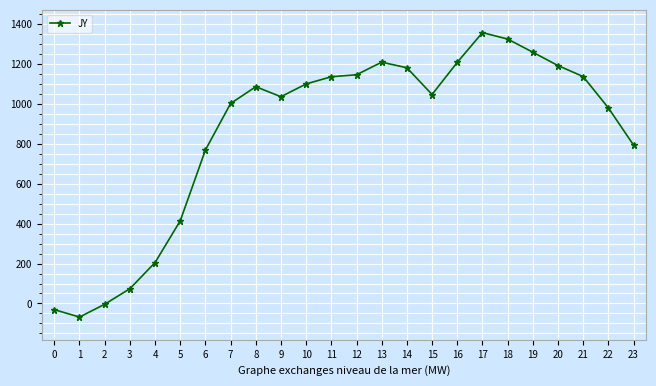

Where is the first local maximum?

8